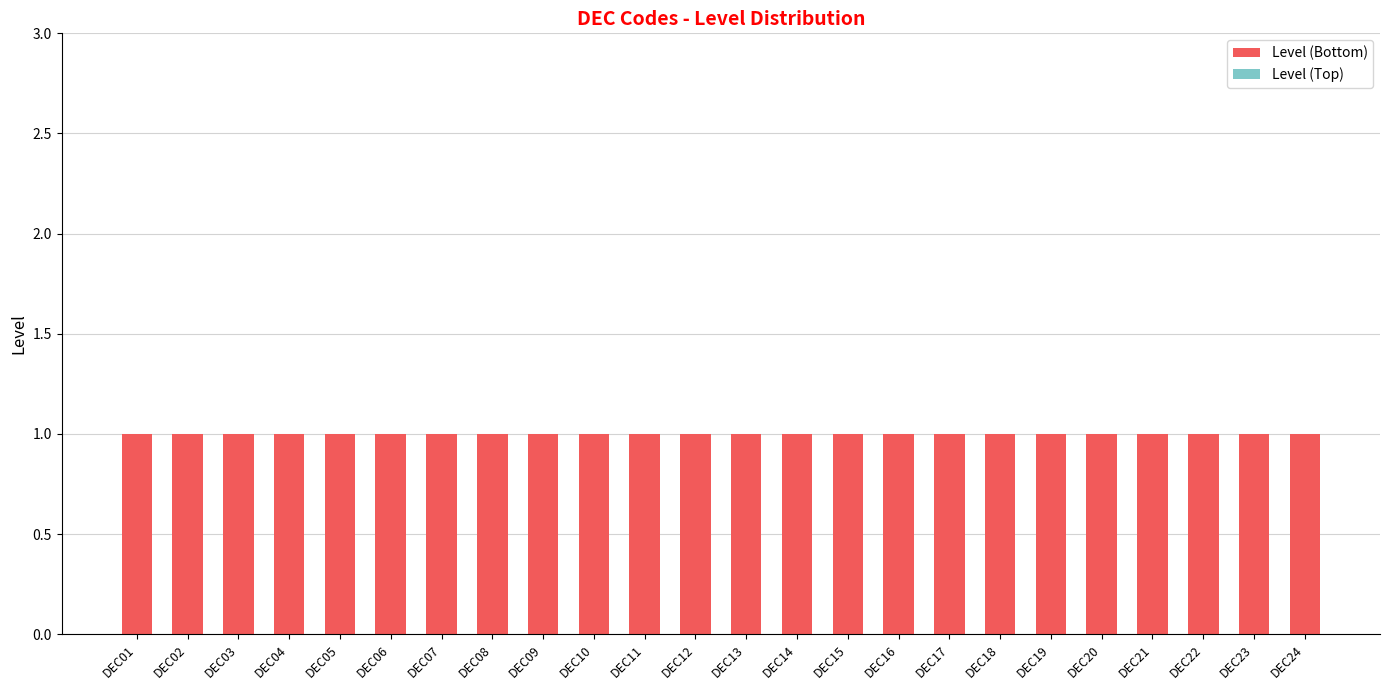

List the labels in order of Level (Top) value, largest first.

DEC01, DEC02, DEC03, DEC04, DEC05, DEC06, DEC07, DEC08, DEC09, DEC10, DEC11, DEC12, DEC13, DEC14, DEC15, DEC16, DEC17, DEC18, DEC19, DEC20, DEC21, DEC22, DEC23, DEC24